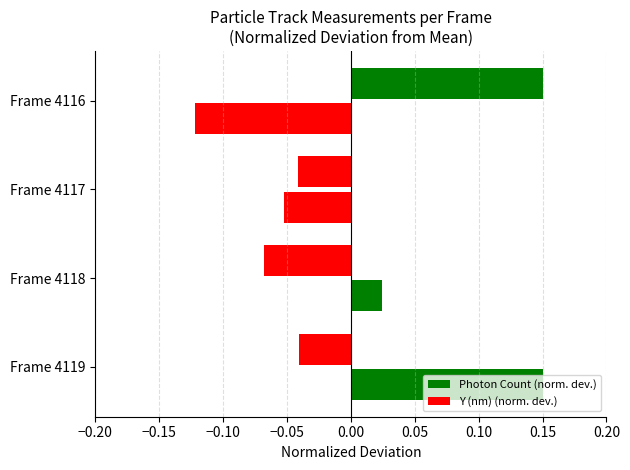

What is the minimum value for Y (nm) (norm. dev.)?

-0.1